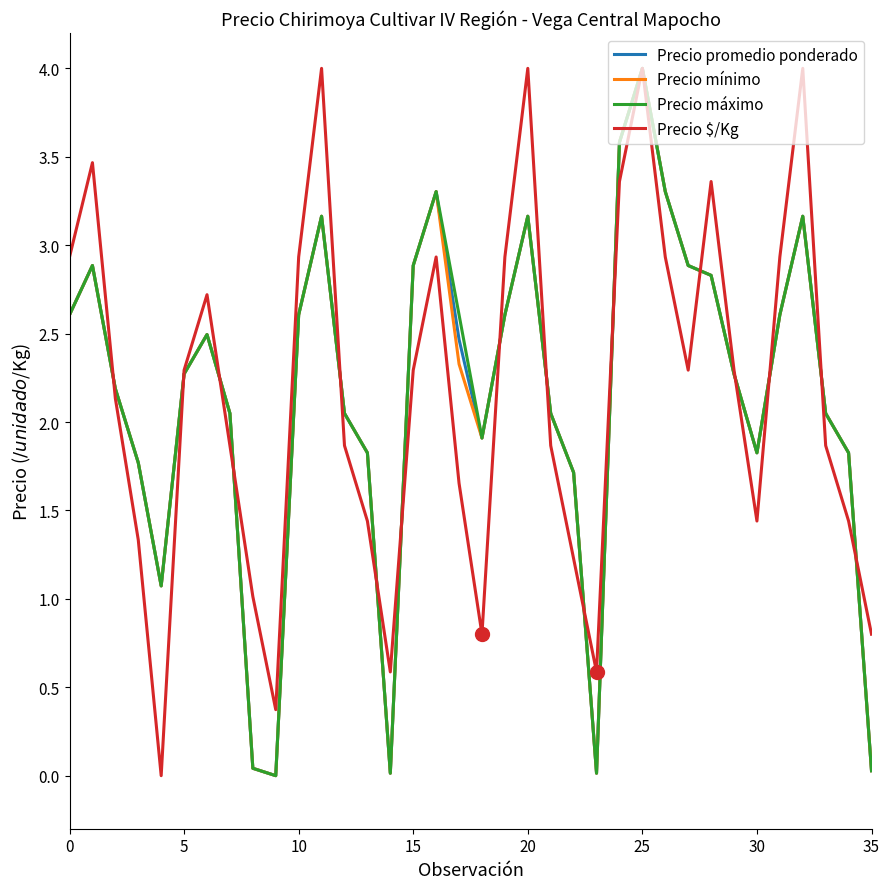

Count the number of data series in this chart.

4